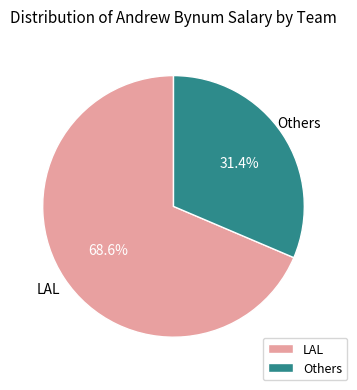

Does Others represent more than half of the total?

No